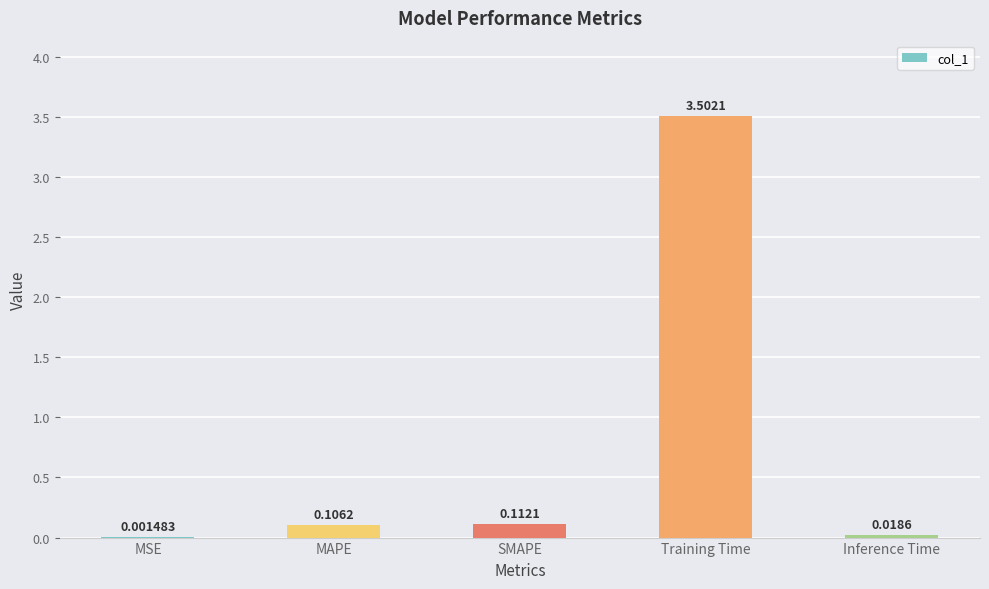

Are the bars horizontal?

No